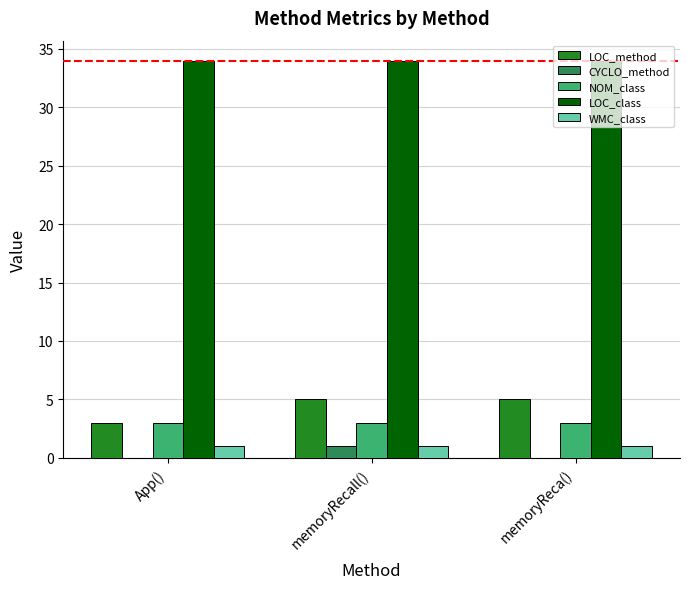

The value of LOC_method at memoryRecall() is 5. True or false?

True